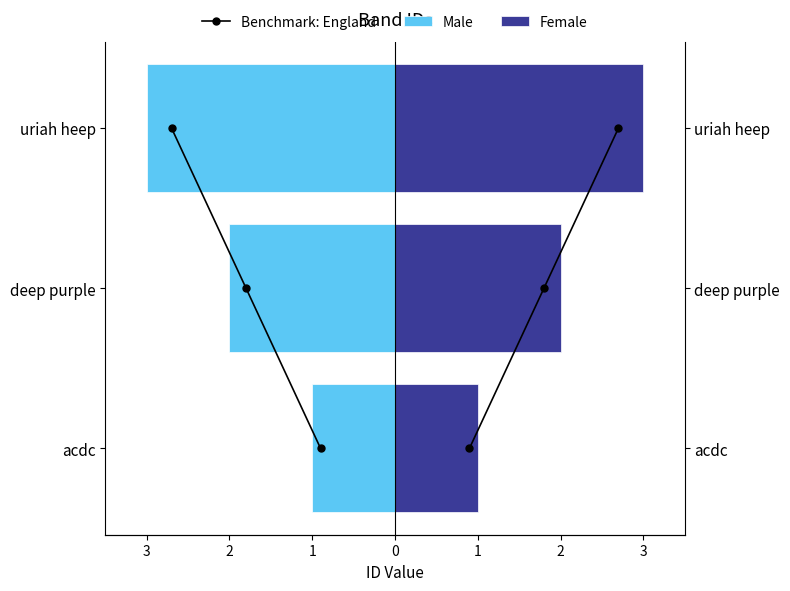

What is the difference between the second highest and minimum values in the Male series?

1